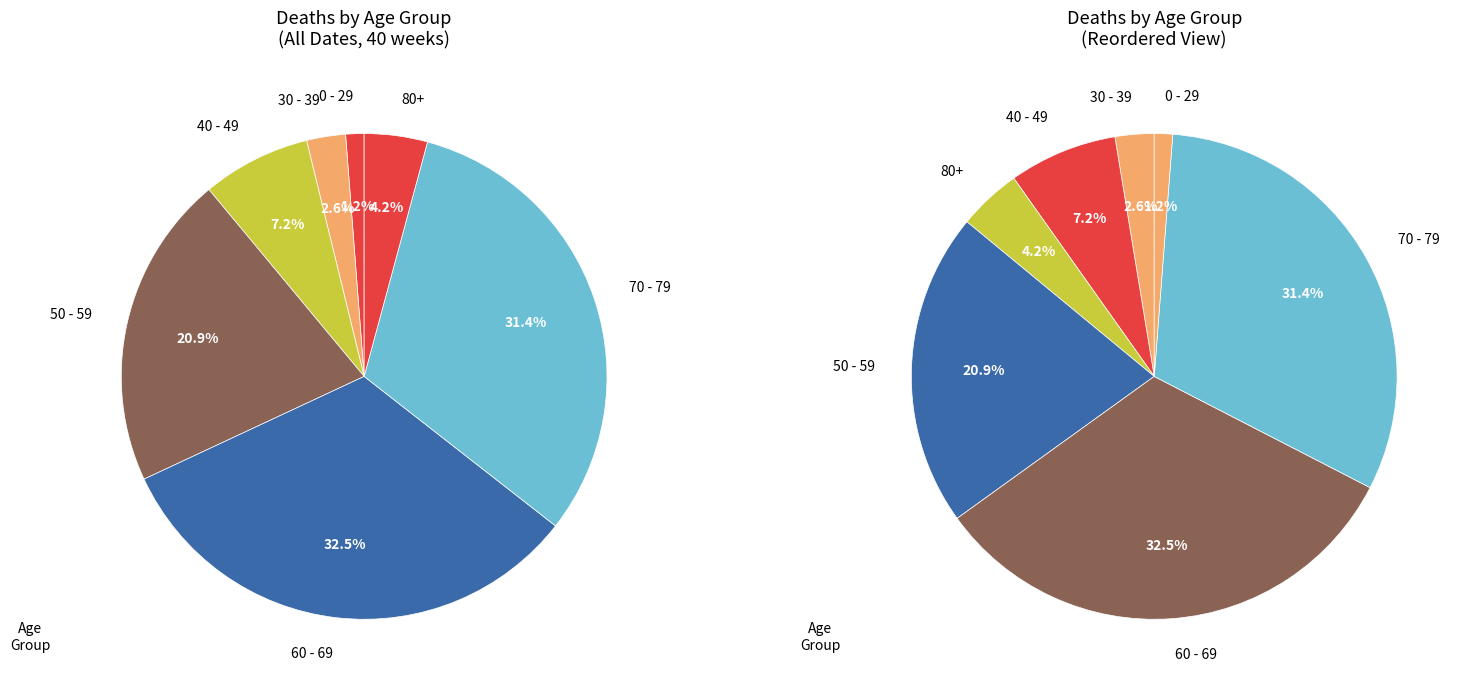

Do 22 and 12 together represent more than half of the pie?

No